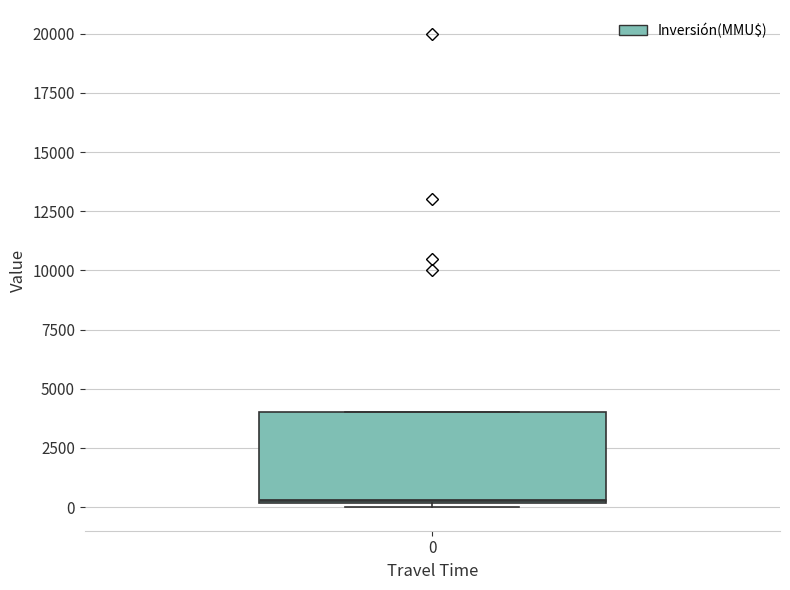

Where is the lower edge of the box at x = 0 on the y-axis? The values are not printed on the chart, so give them approximately, as read against the axis.

0